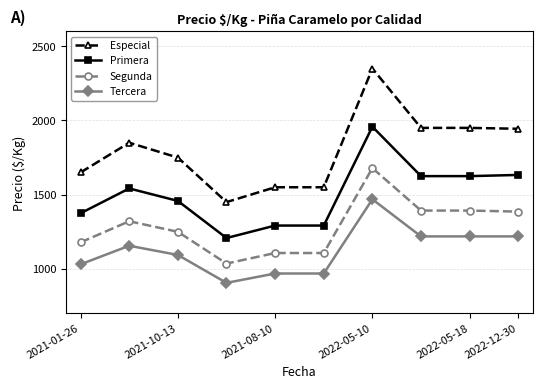

True or false: Segunda has more than 1 interior local peaks.

True